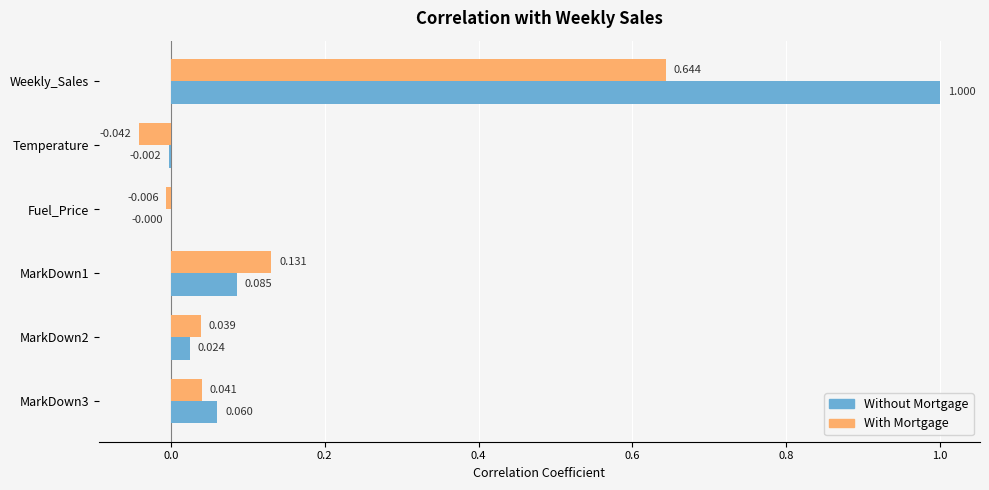

At which category does the chart reach its peak across all series?

Weekly_Sales